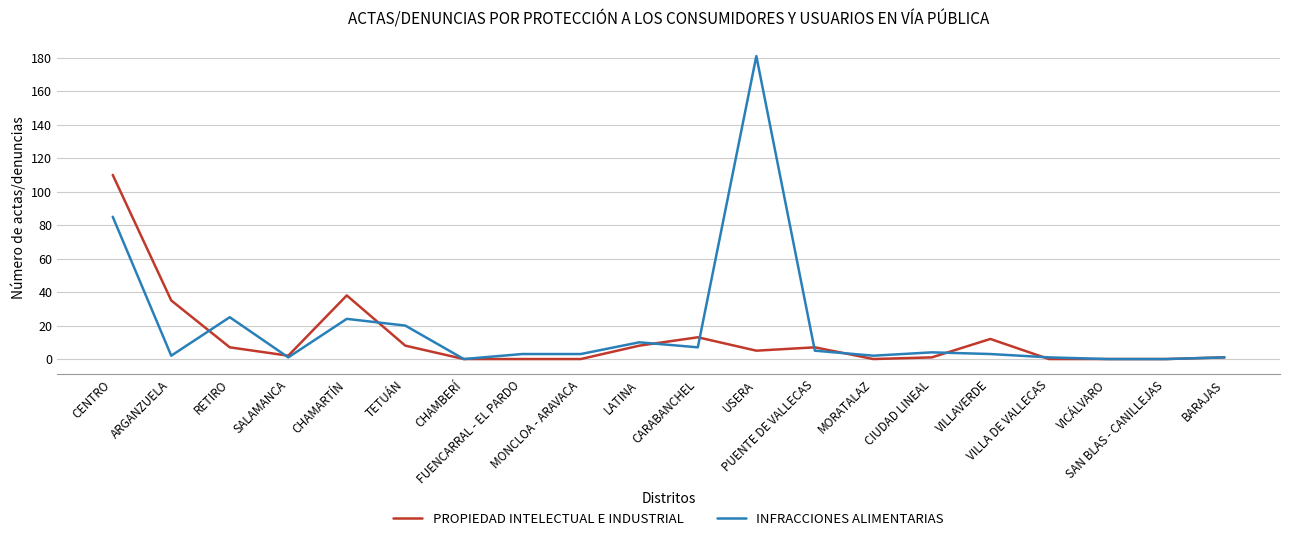

What is the maximum value shown in the chart?

181